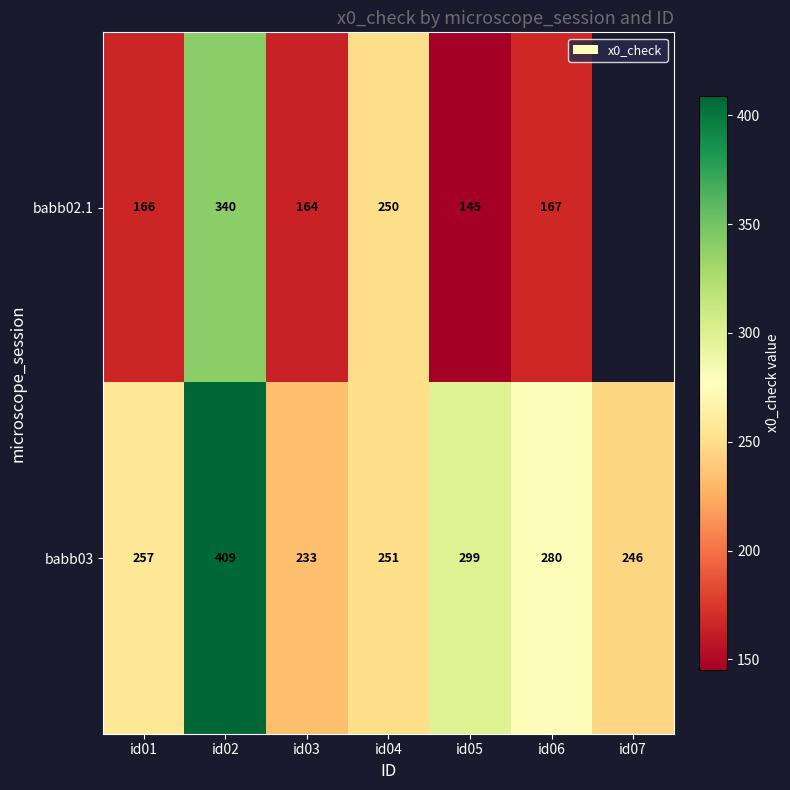

Rank the series at id03 from highest to lowest value.

babb03, babb02.1